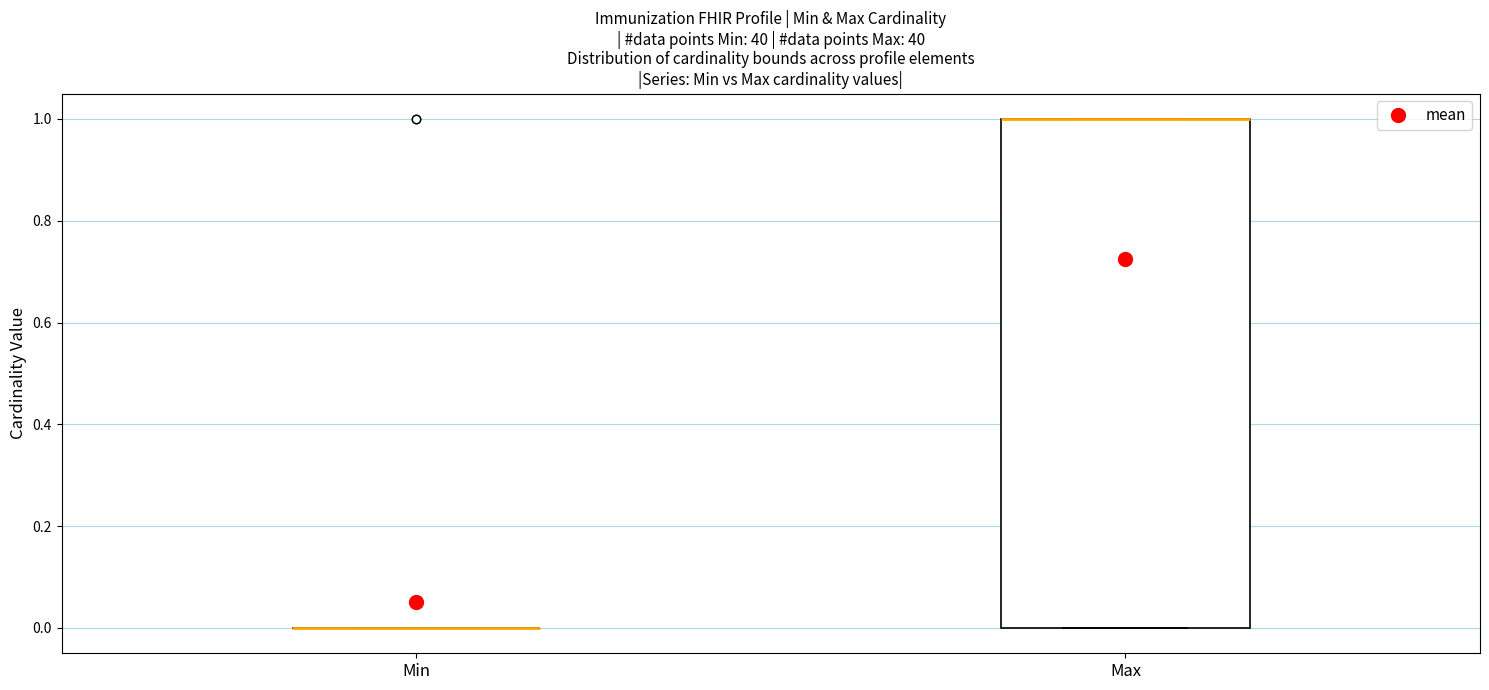

Reading left to right, read every box against the y-axis: the position of its median line, the range the box covers, and the ends of its whiskers. The values are not printed on the chart, so give them approximately, as read against the axis.

Min: box collapsed to a line at 0, whiskers 0 to 0
Max: median 1 (drawn on the box's upper edge), box 0 to 1, whiskers 0 to 1